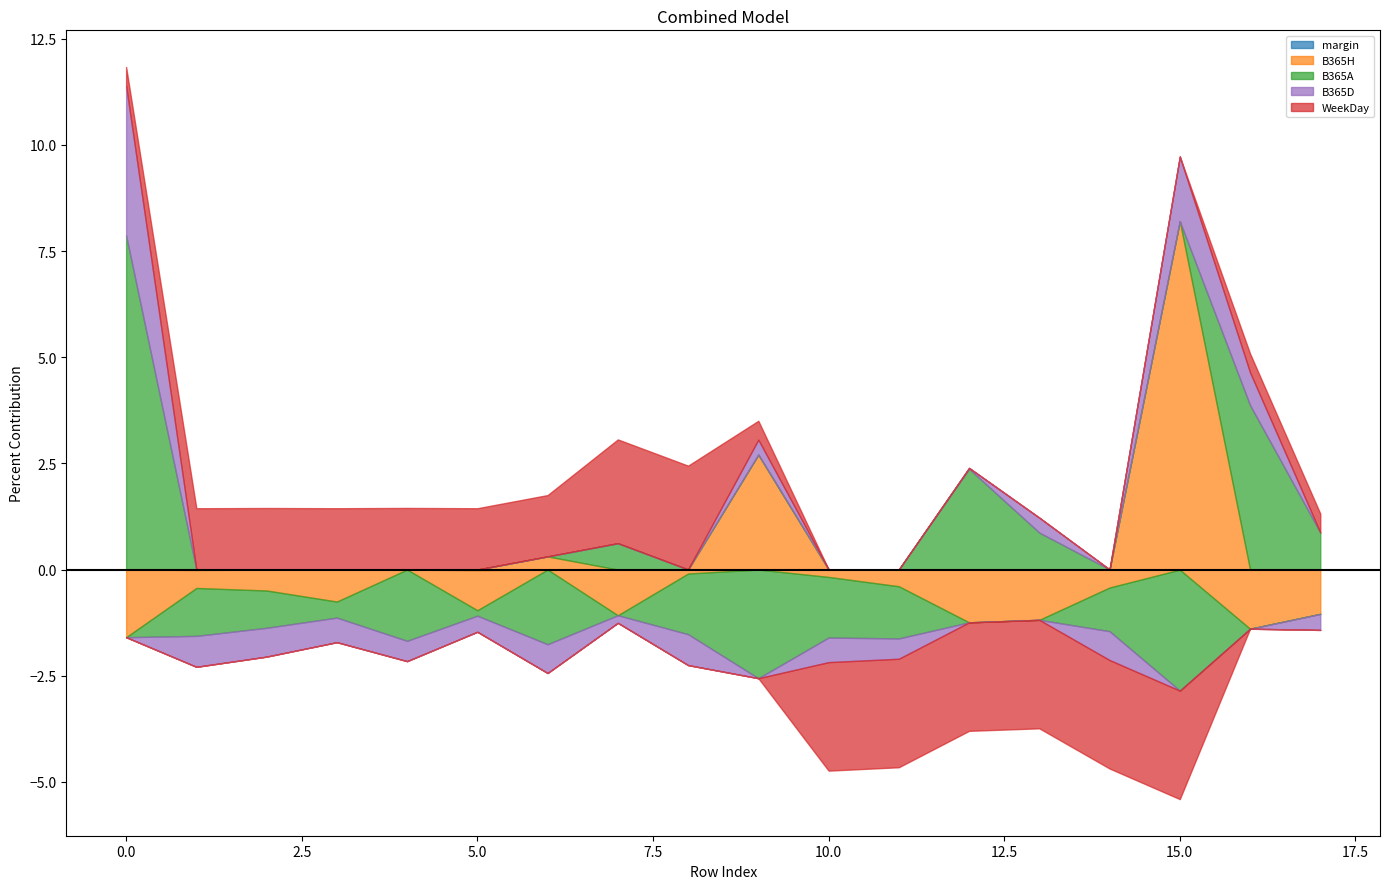

How many interior local valleys does the B365D series have?

5